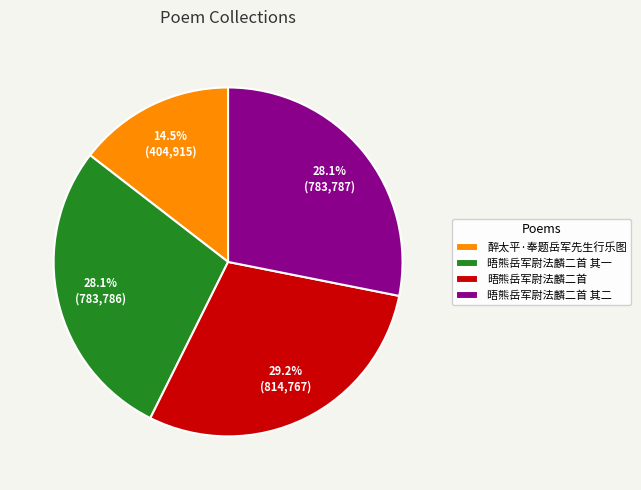

Which category has the smallest portion of the pie?

醉太平·奉题岳军先生行乐图